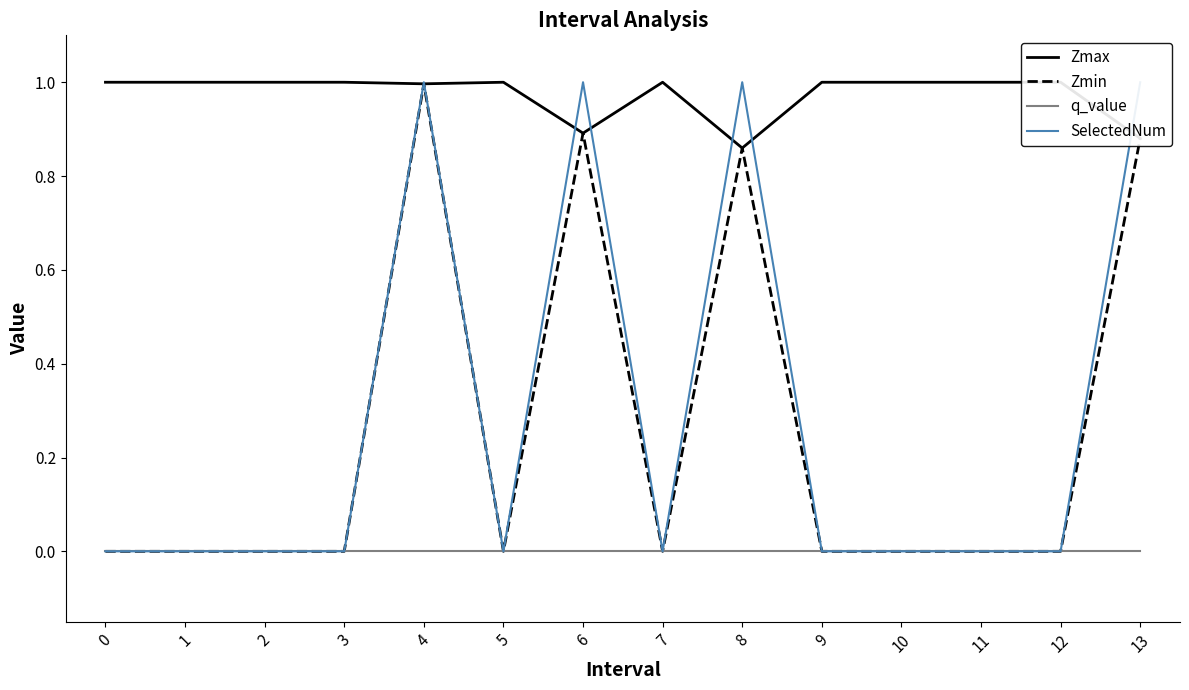

How many positive values does the Zmin series have?

4